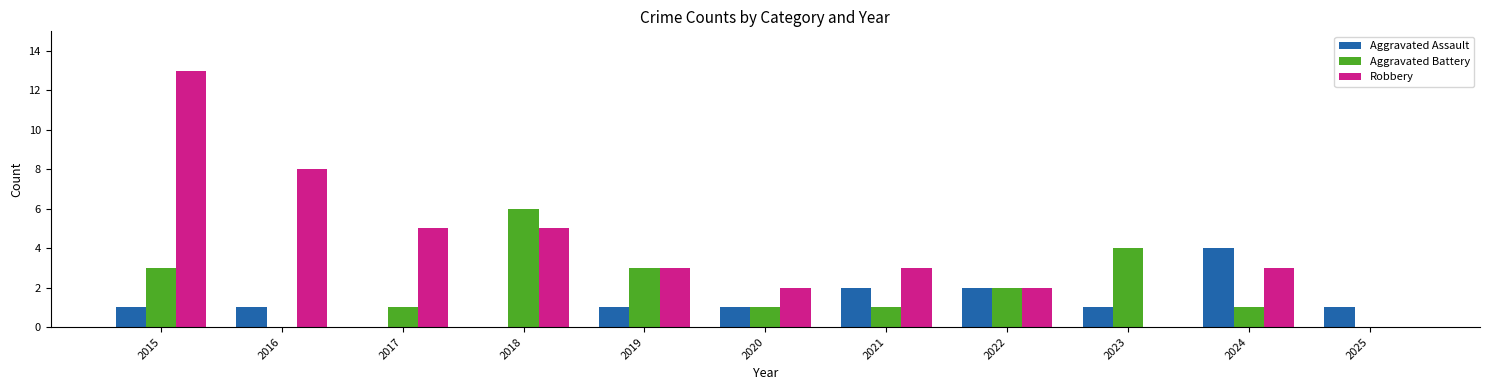

True or false: Aggravated Assault has a value of 1 at 2020.

True